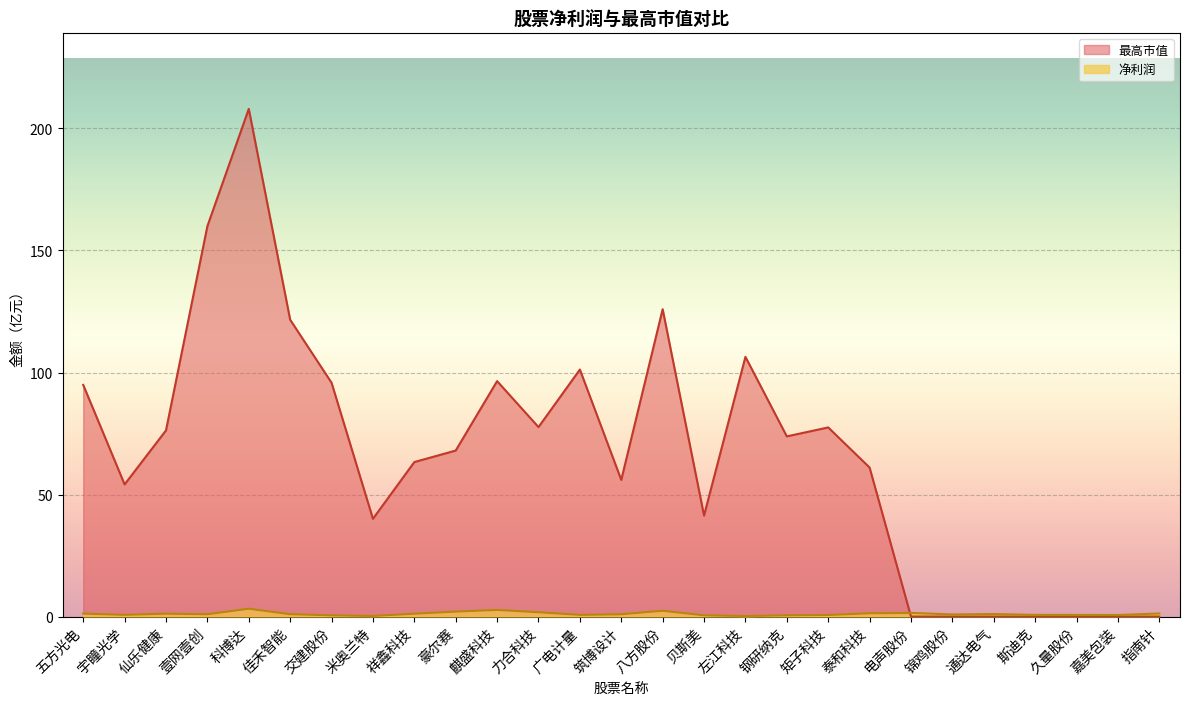

How many times do 净利润 and 最高市值 cross each other?

1